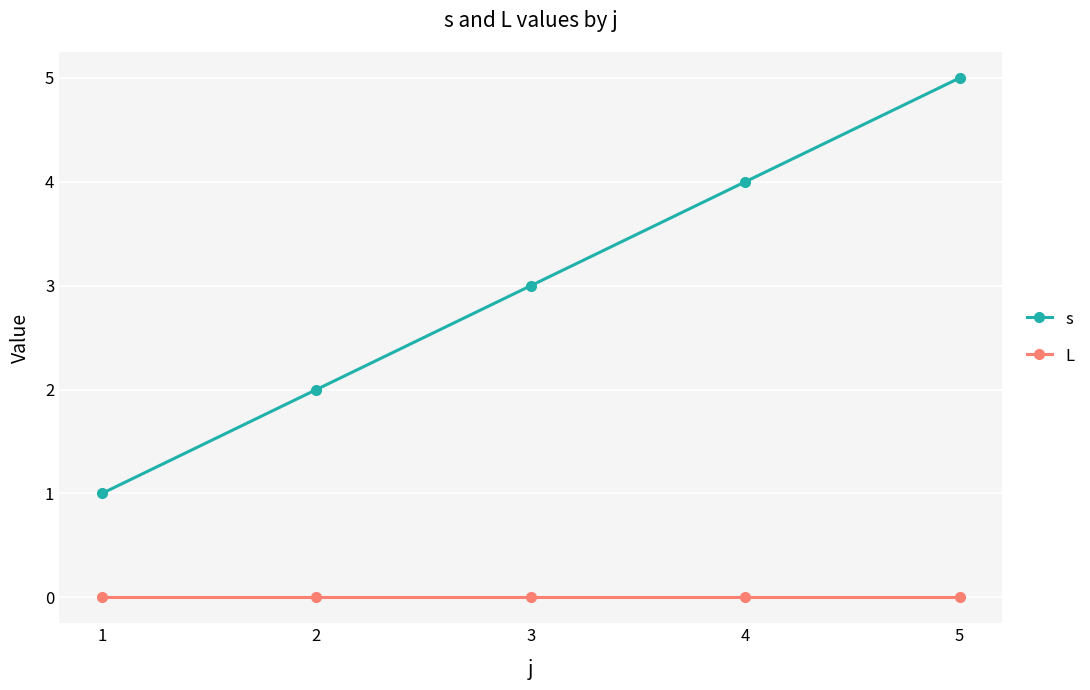

List the labels in order of s value, smallest first.

1, 2, 3, 4, 5